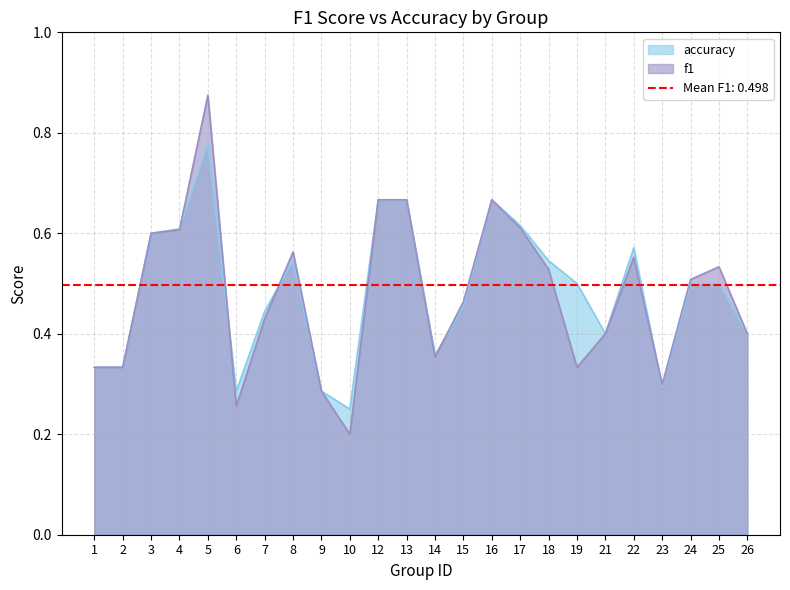

Is the value of accuracy at 26 greater than the value of f1 at 1?

Yes